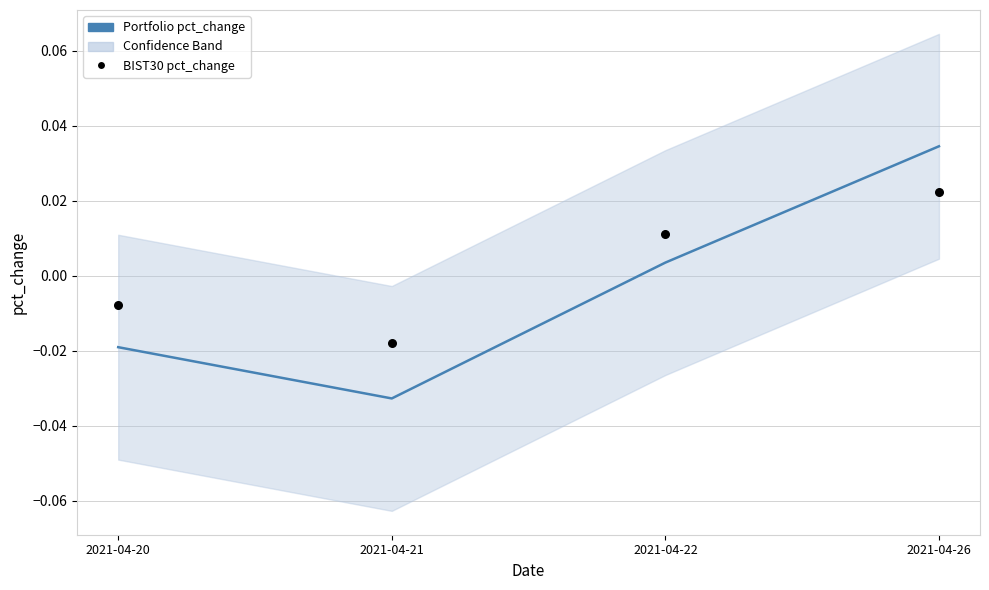

Which series reaches the maximum Y coordinate?

Portfolio pct_change